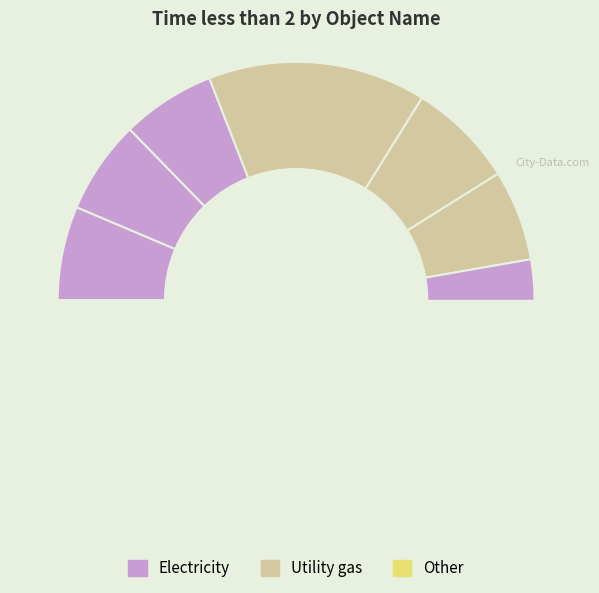

Does any single category account for the majority?

No